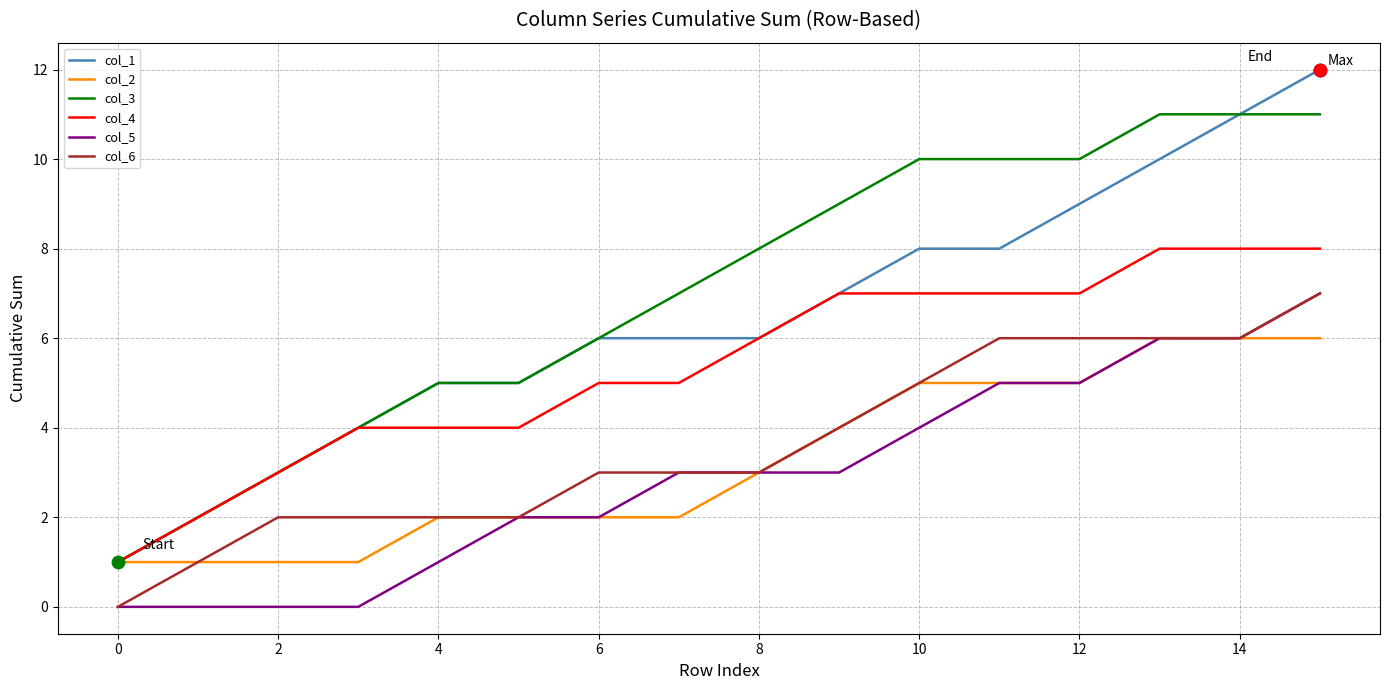

Which series has the largest total across all categories?

col_3